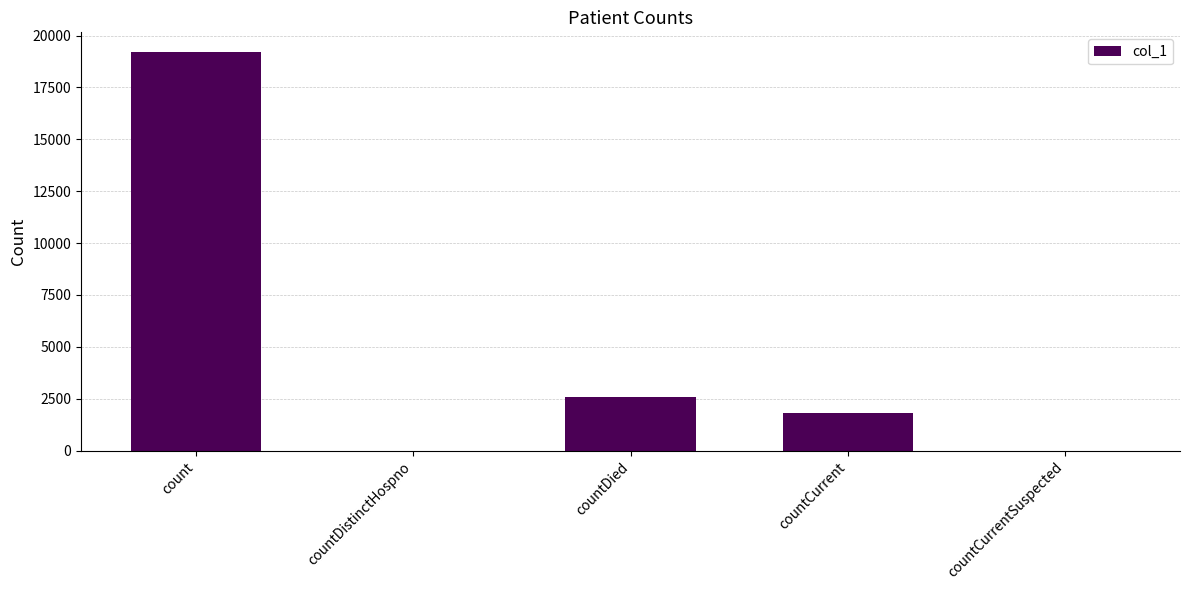

How many data points does each series have?

5